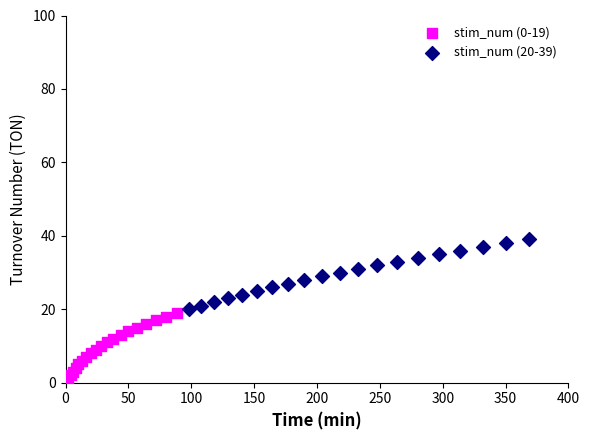

What are all the series names shown in the legend?

stim_num (0-19), stim_num (20-39)